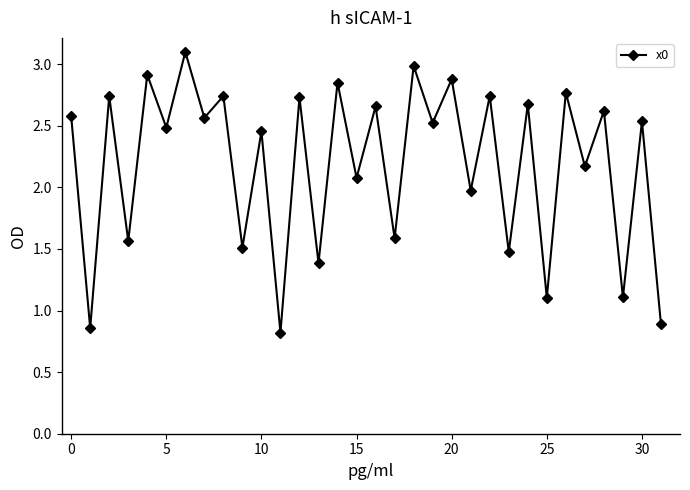

What is the difference between the maximum and minimum values?

2.3